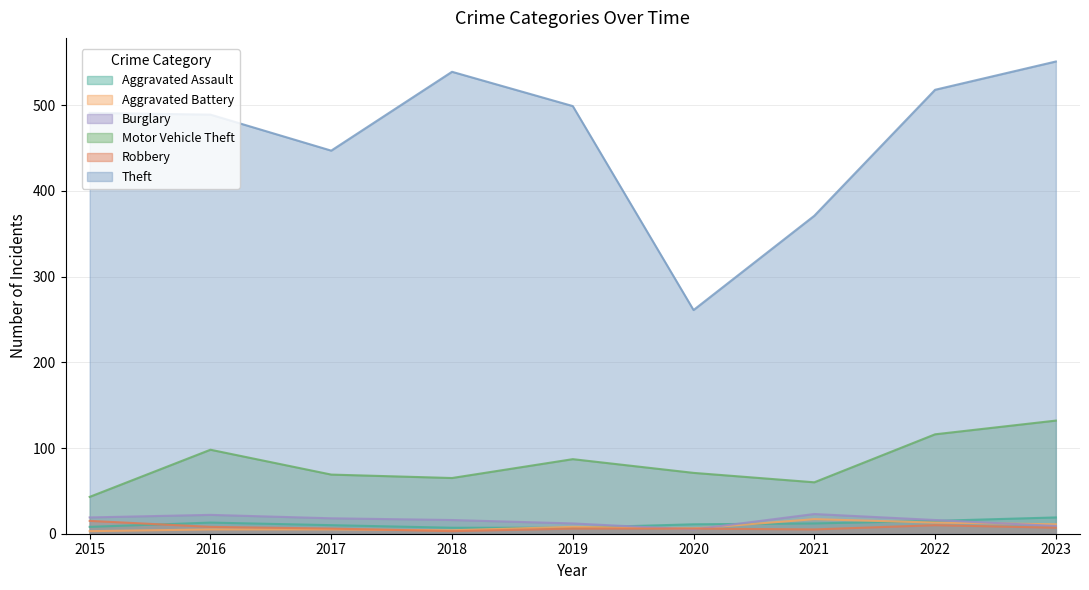

Rank the series at 2018 from highest to lowest value.

Theft, Motor Vehicle Theft, Burglary, Aggravated Assault, Aggravated Battery, Robbery